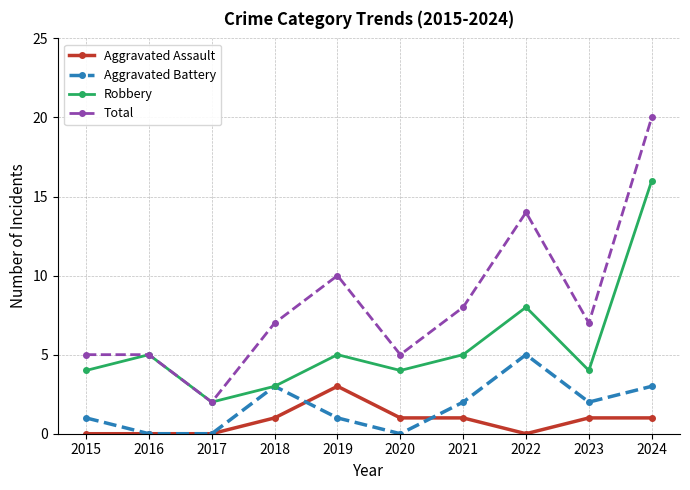

Which category has the highest value across all series?

2024